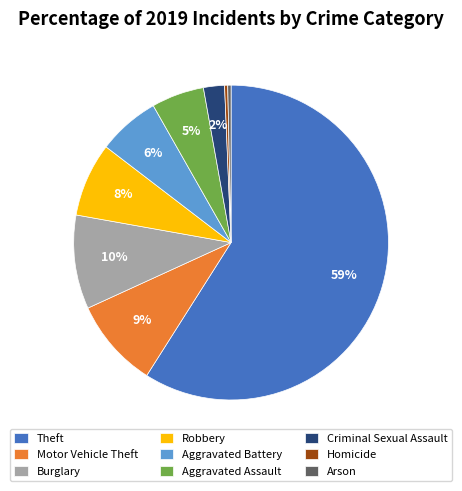

How many slices are in this pie chart?

9